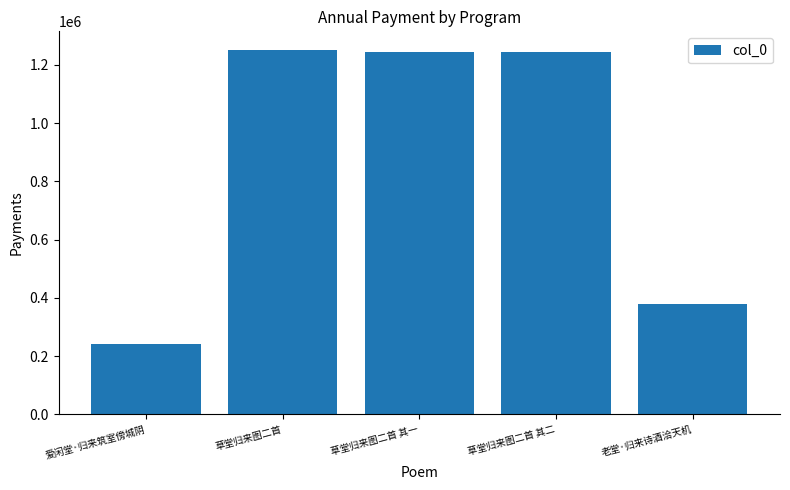

What is the sum of all values?

4358685